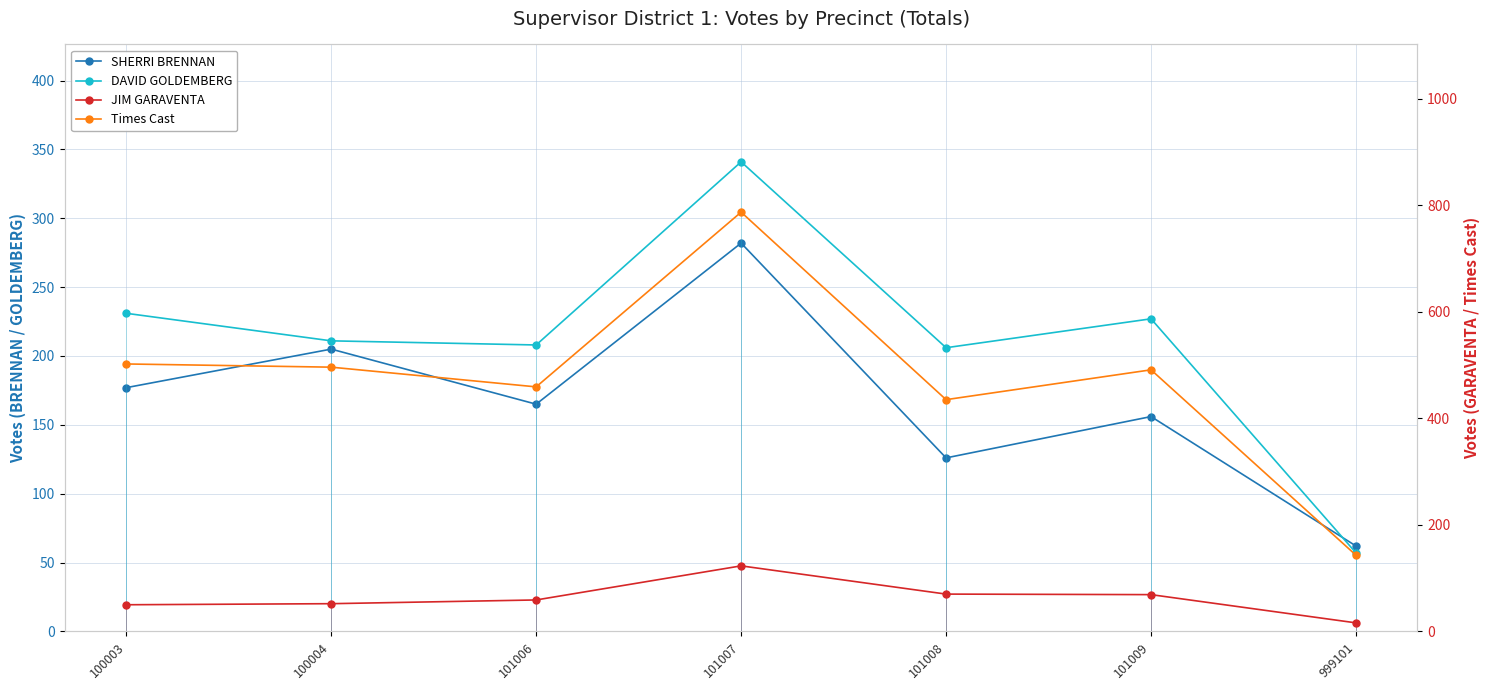

Where is Times Cast nearest to the value 465?

101006